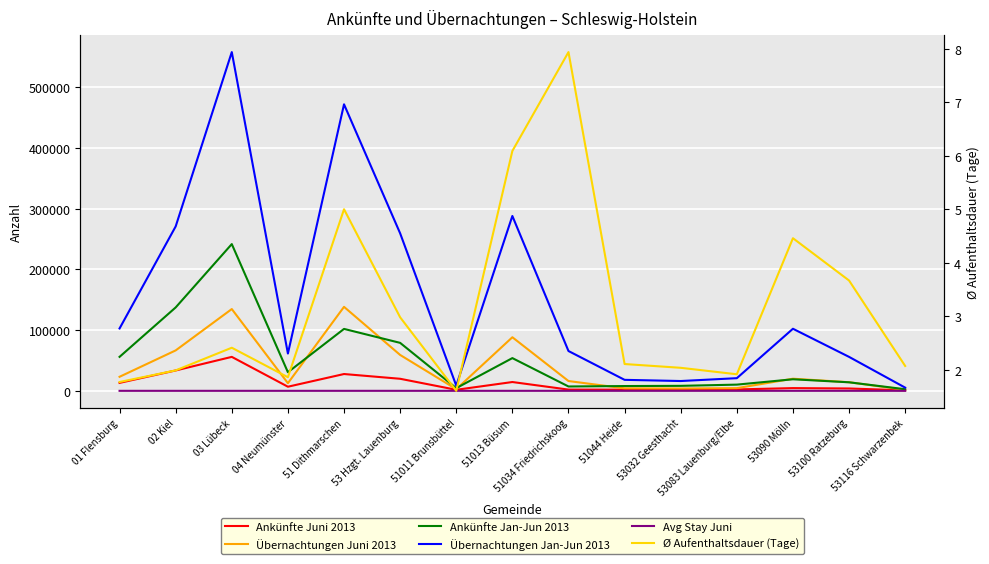

What is the total value across all series at 53 Hzgt. Lauenburg?

417462.0